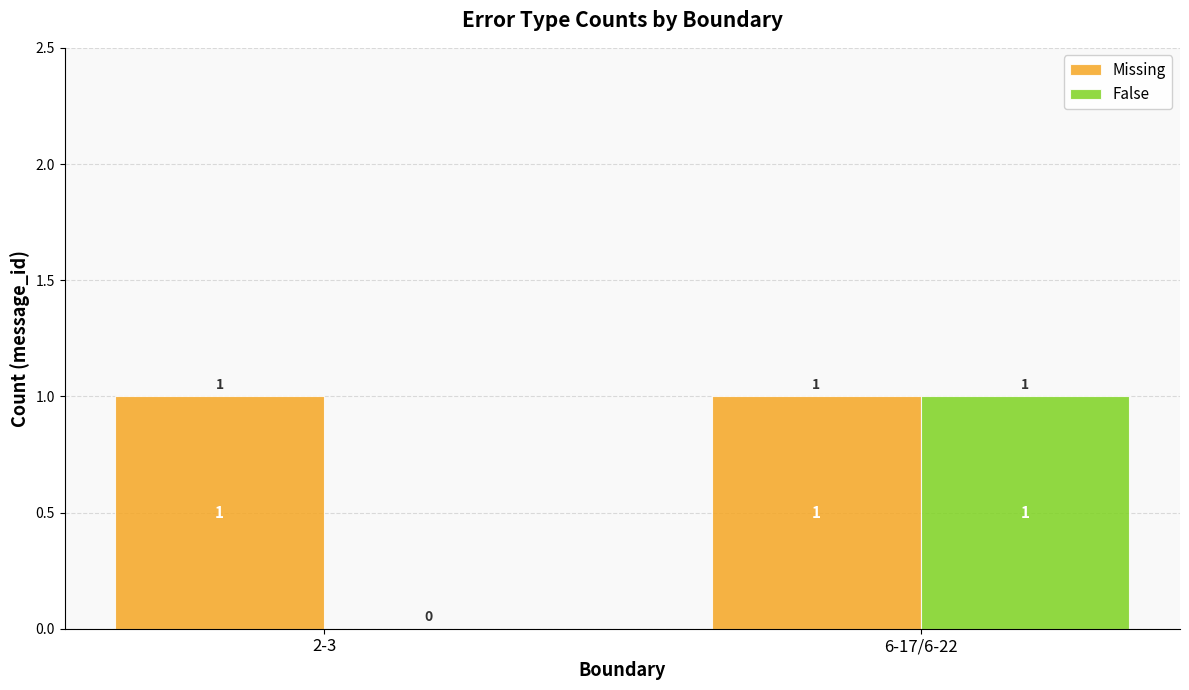

What is the total value across all series at 6-17/6-22?

2